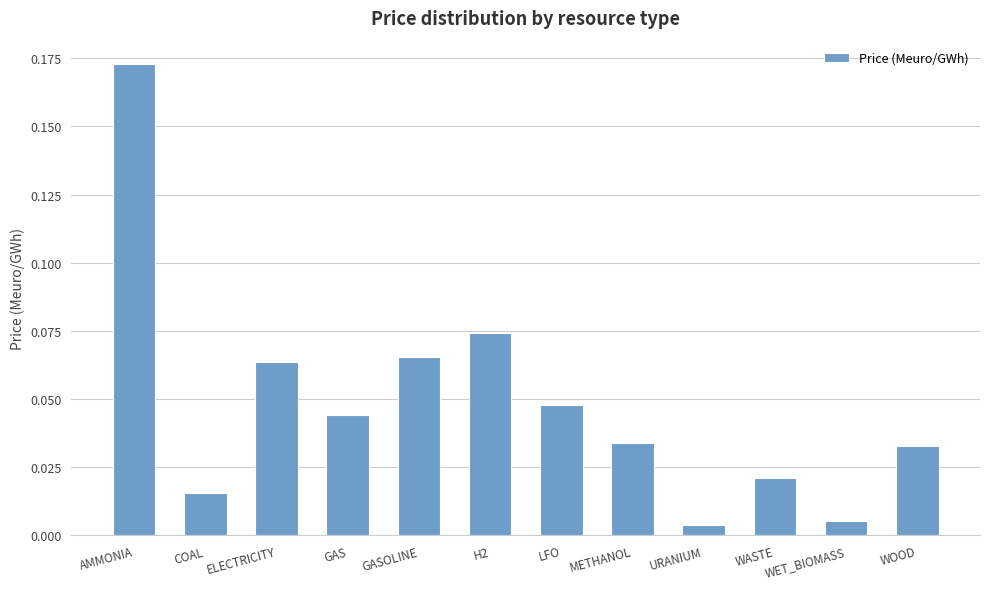

What is the sum of all values?

0.6